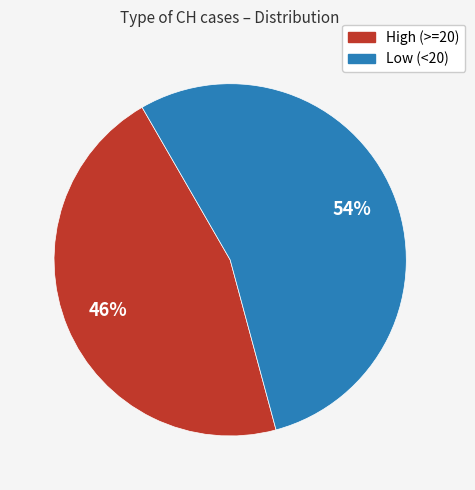

Approximately how many times larger is the value at Low (<20) compared to High (>=20)?

1.2